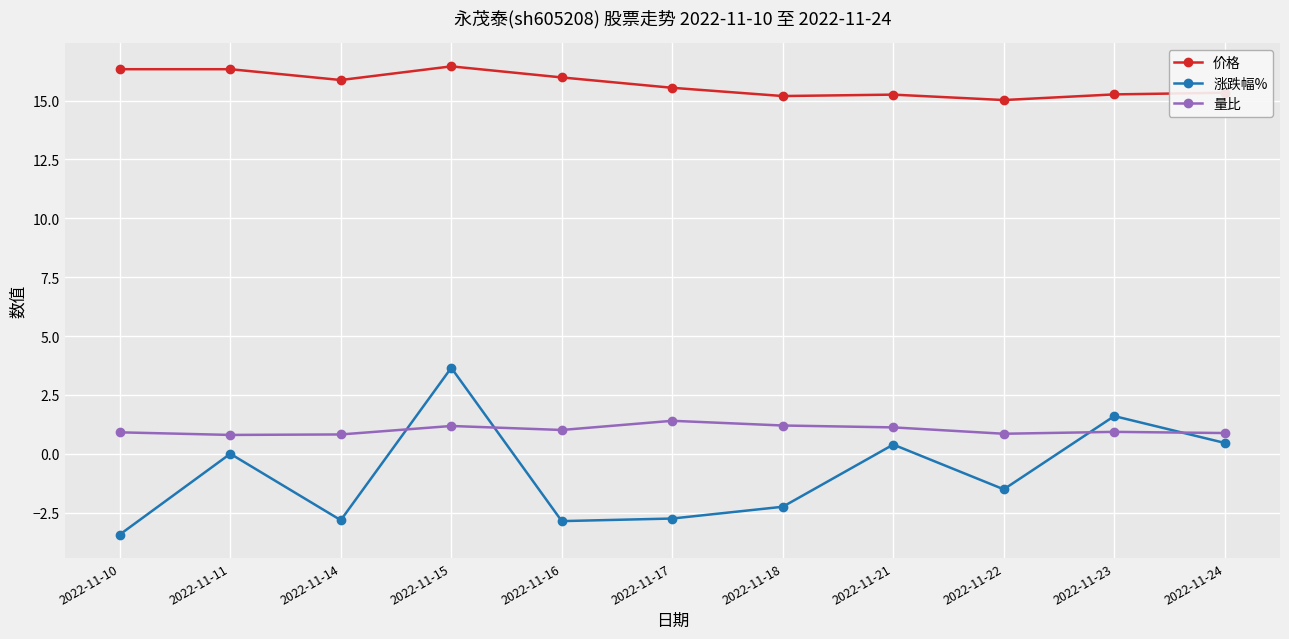

Is it true that 价格 equals 8.0 at 2022-11-11?

False